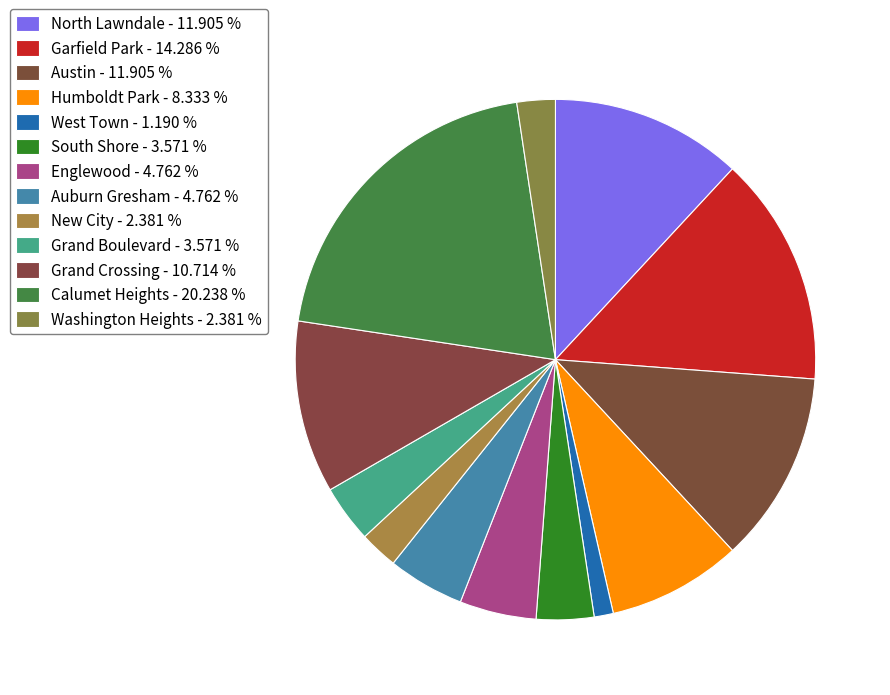

How many slices are in this pie chart?

13